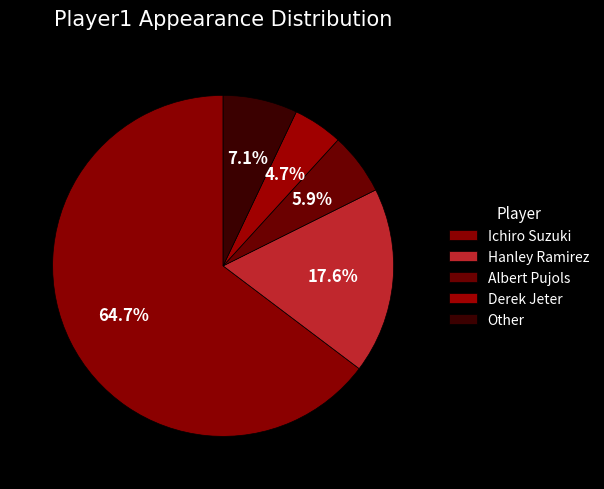

To the nearest percent, what percentage of the pie is Albert Pujols?

6%